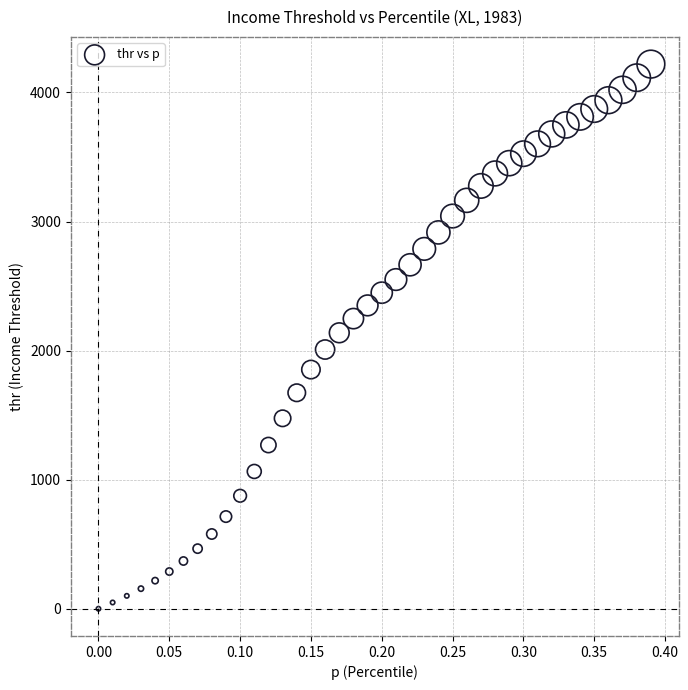

What is the range of Y values (max minus min)?

4219.5